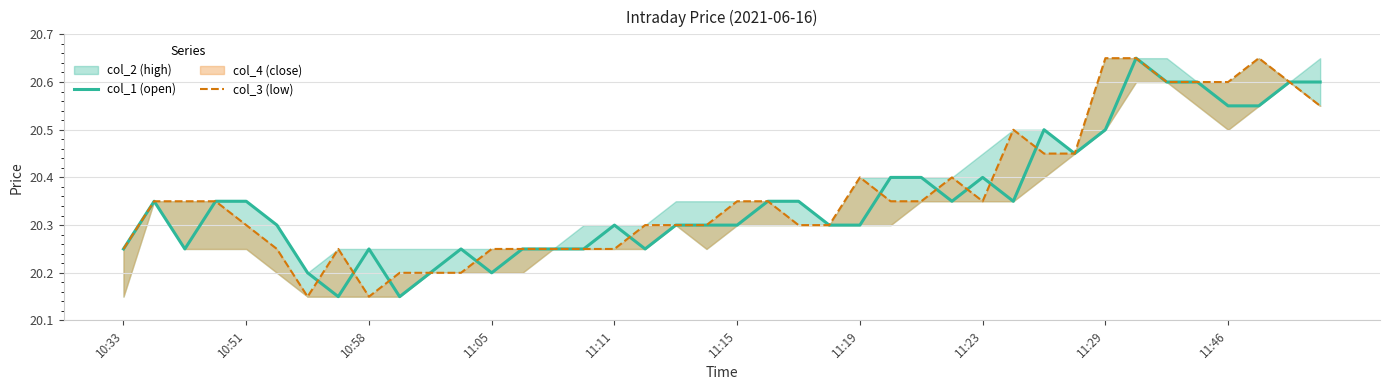

Is it true that col_1 (open) equals 11.0 at 11:23?

False